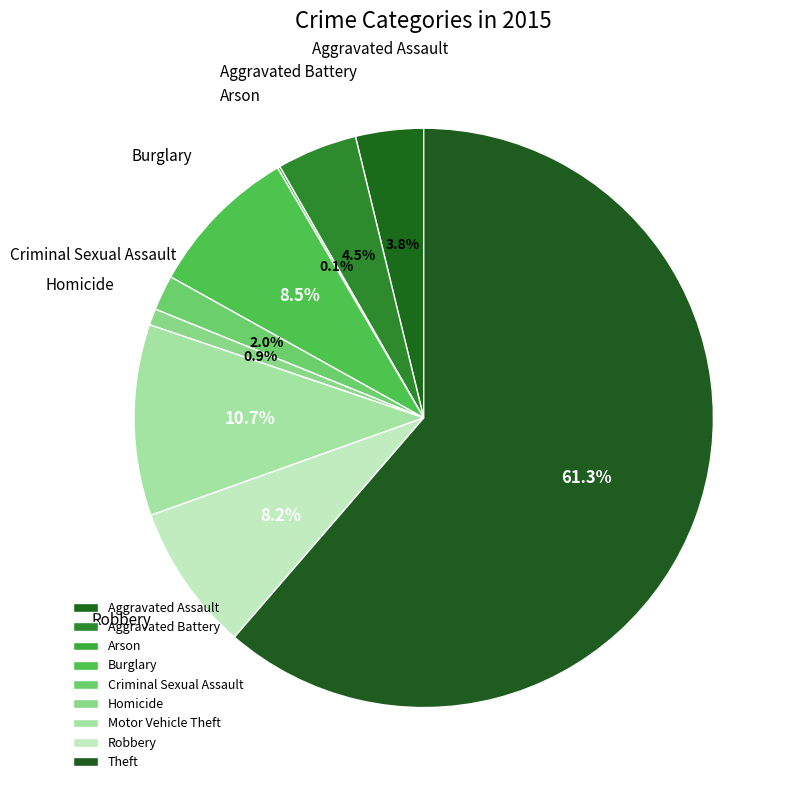

Combined, do Aggravated Battery and Theft account for over 50%?

Yes